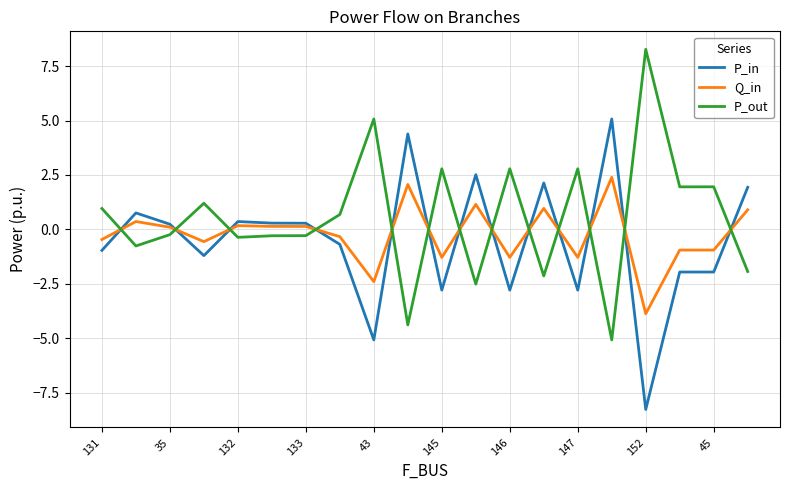

True or false: P_out and Q_in cross at least once.

True